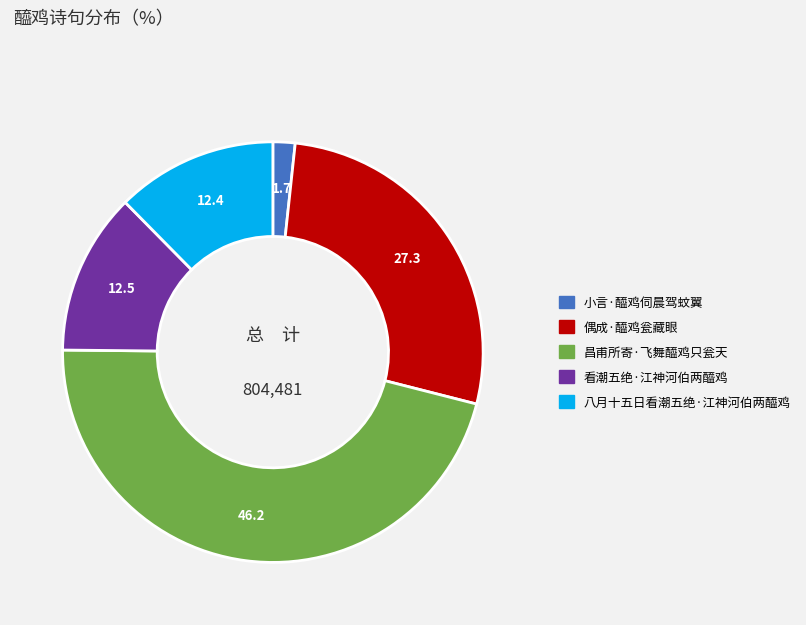

Is it true that 偶成·醯鸡瓮藏眼 is 35% of the pie?

False